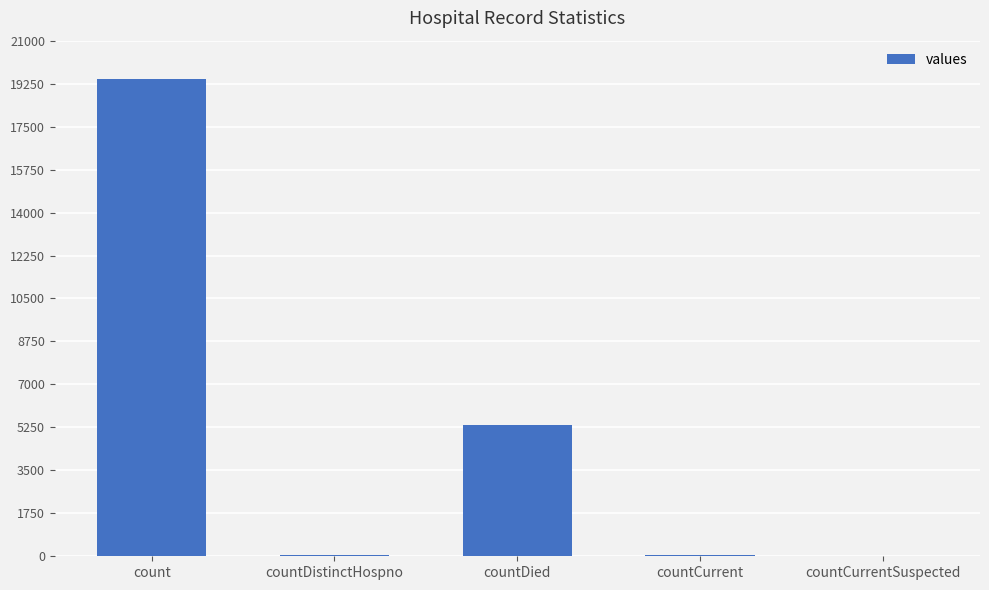

At which label is the value closest to 9710?

countDied